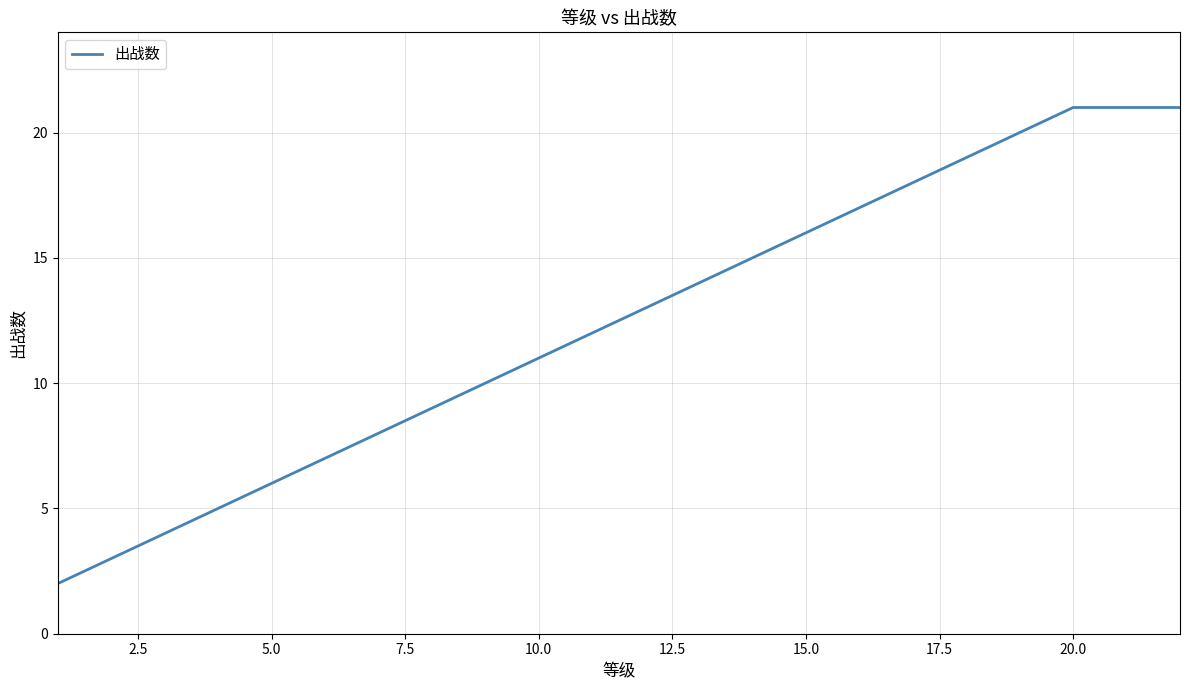

What is the difference between the second highest and second lowest values?

18